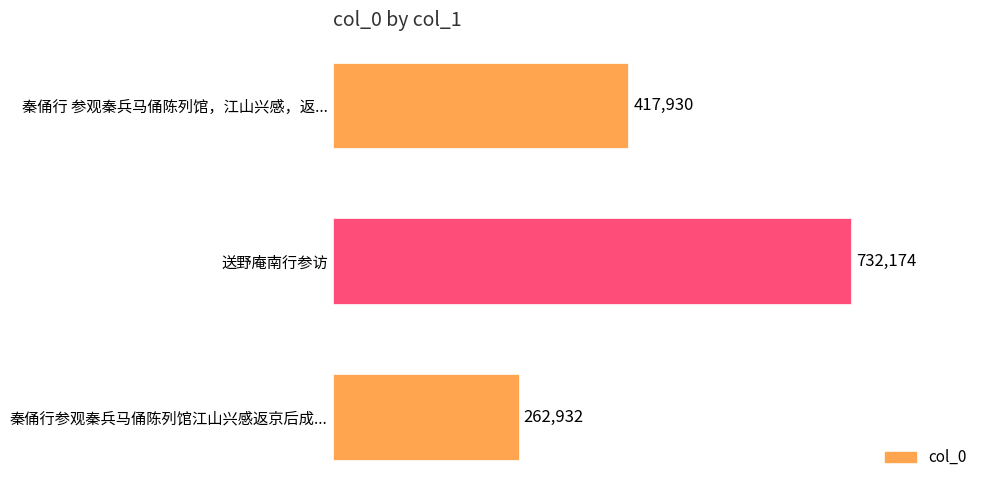

Where is the data nearest to the value 497553?

秦俑行 参观秦兵马俑陈列馆，江山兴感，返...